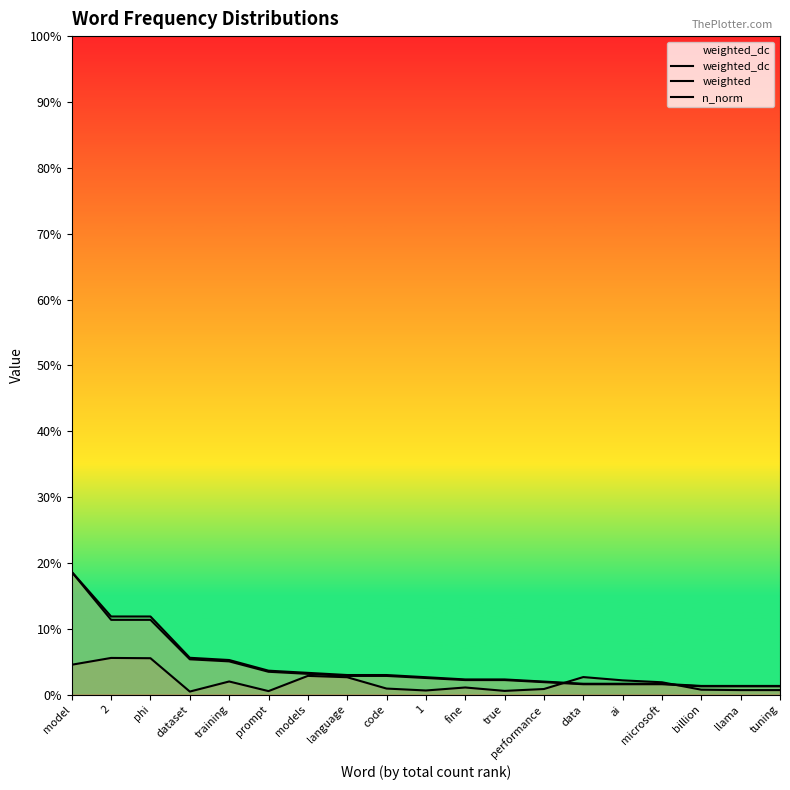

At which category does the chart reach its peak across all series?

model